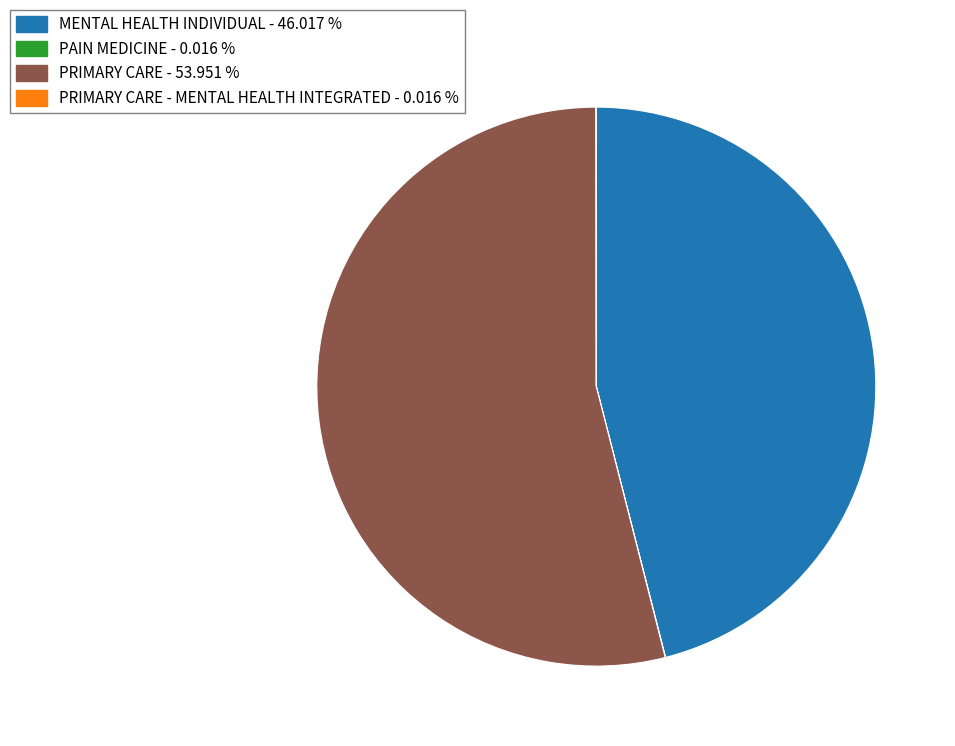

Does any single category account for the majority?

Yes